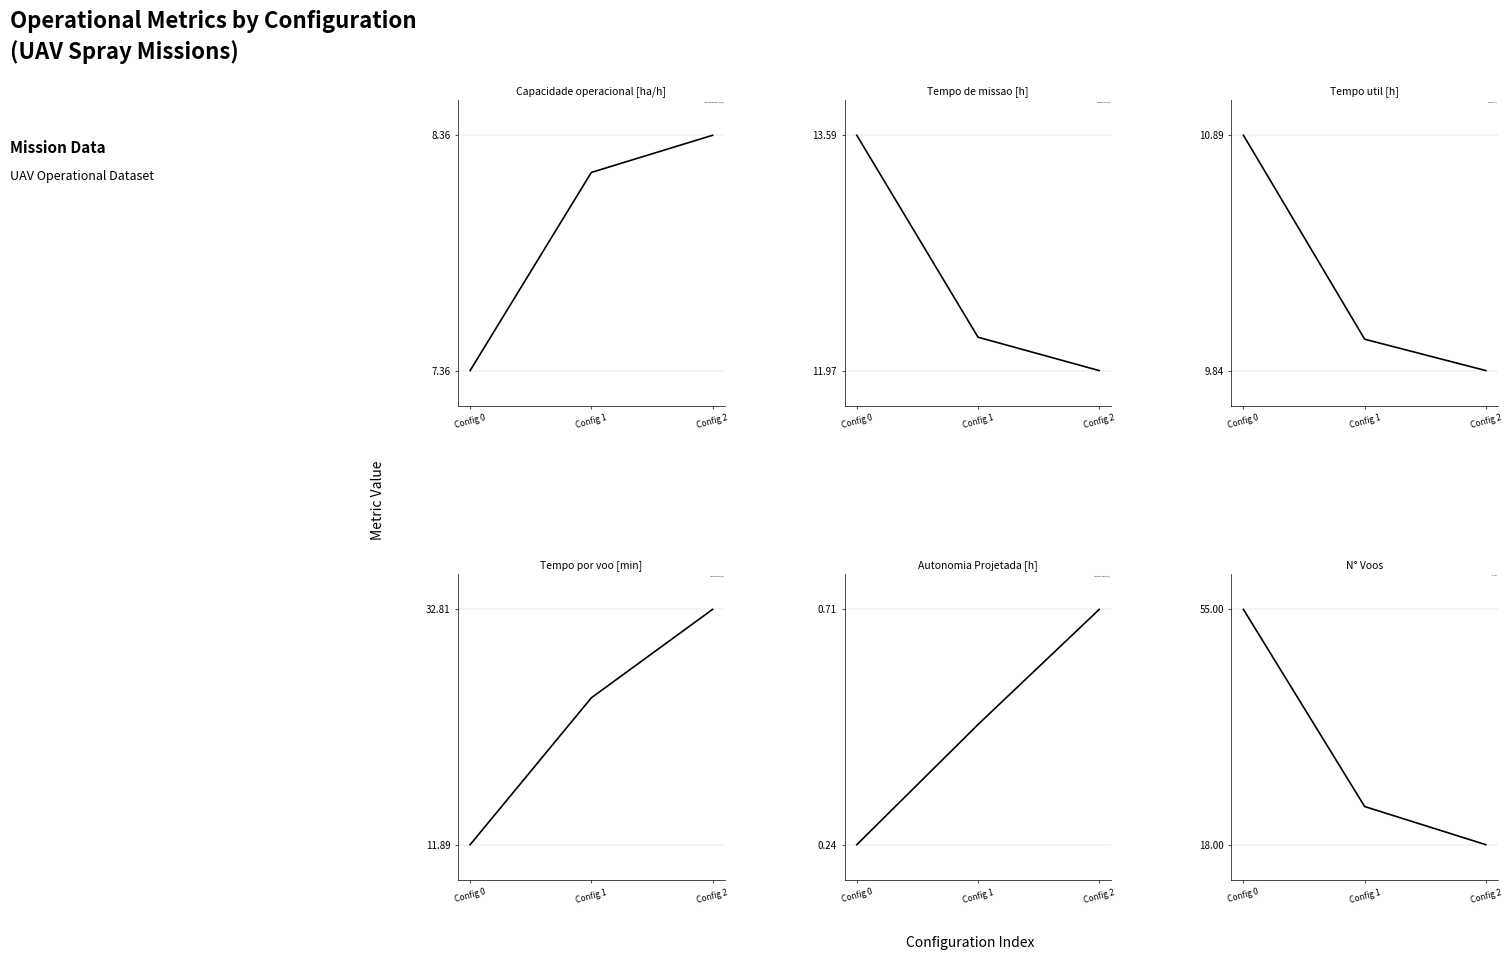

At Config 1, list the series in order from largest to smallest.

Tempo por voo [min], N° Voos, Tempo de missao [h], Tempo util [h], Capacidade operacional [ha/h], Autonomia Projetada [h]